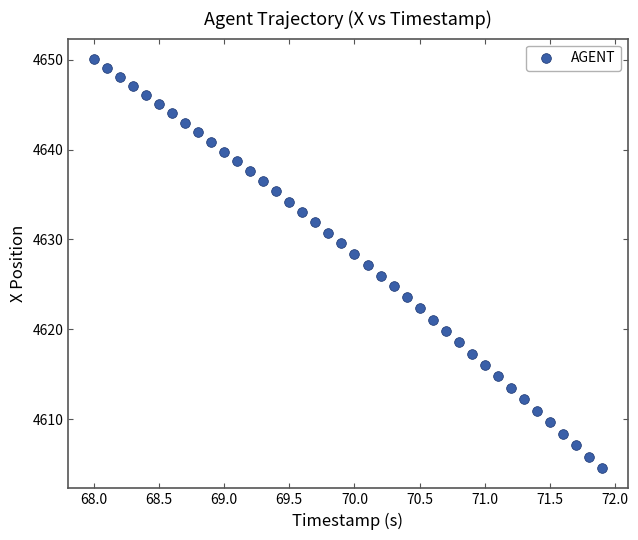

What is the range of X values (max minus min)?

3.9